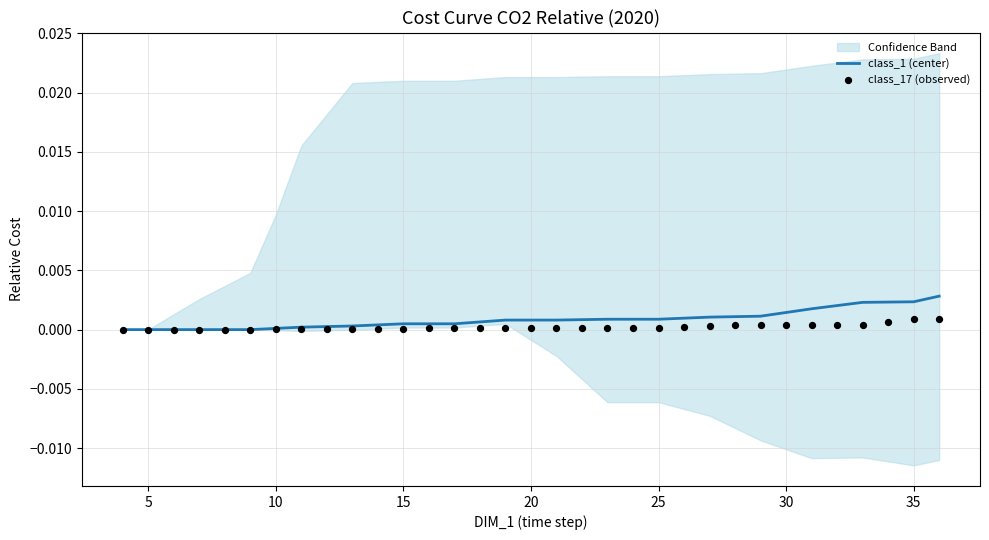

Which series reaches the maximum Y coordinate?

class_1 (center)